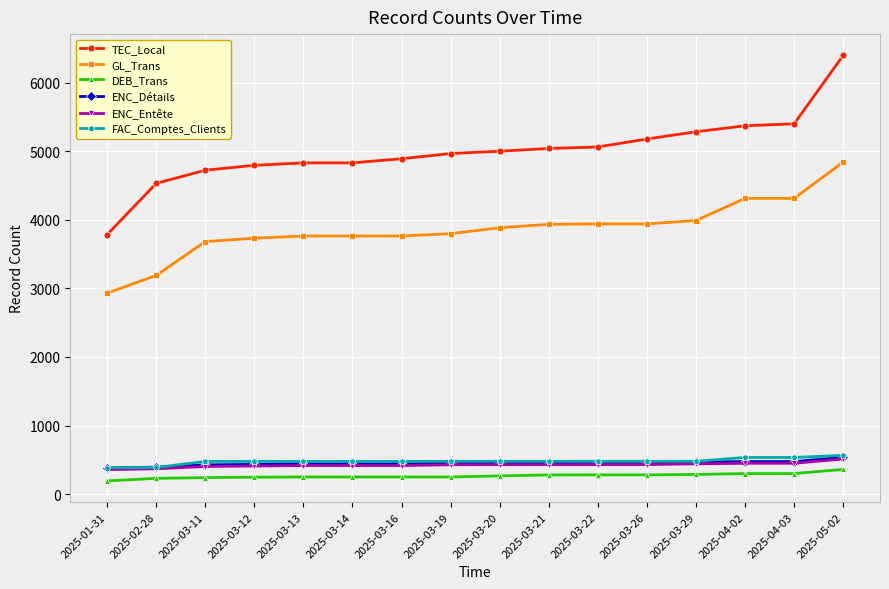

True or false: ENC_Entête and ENC_Détails intersect in this chart.

False